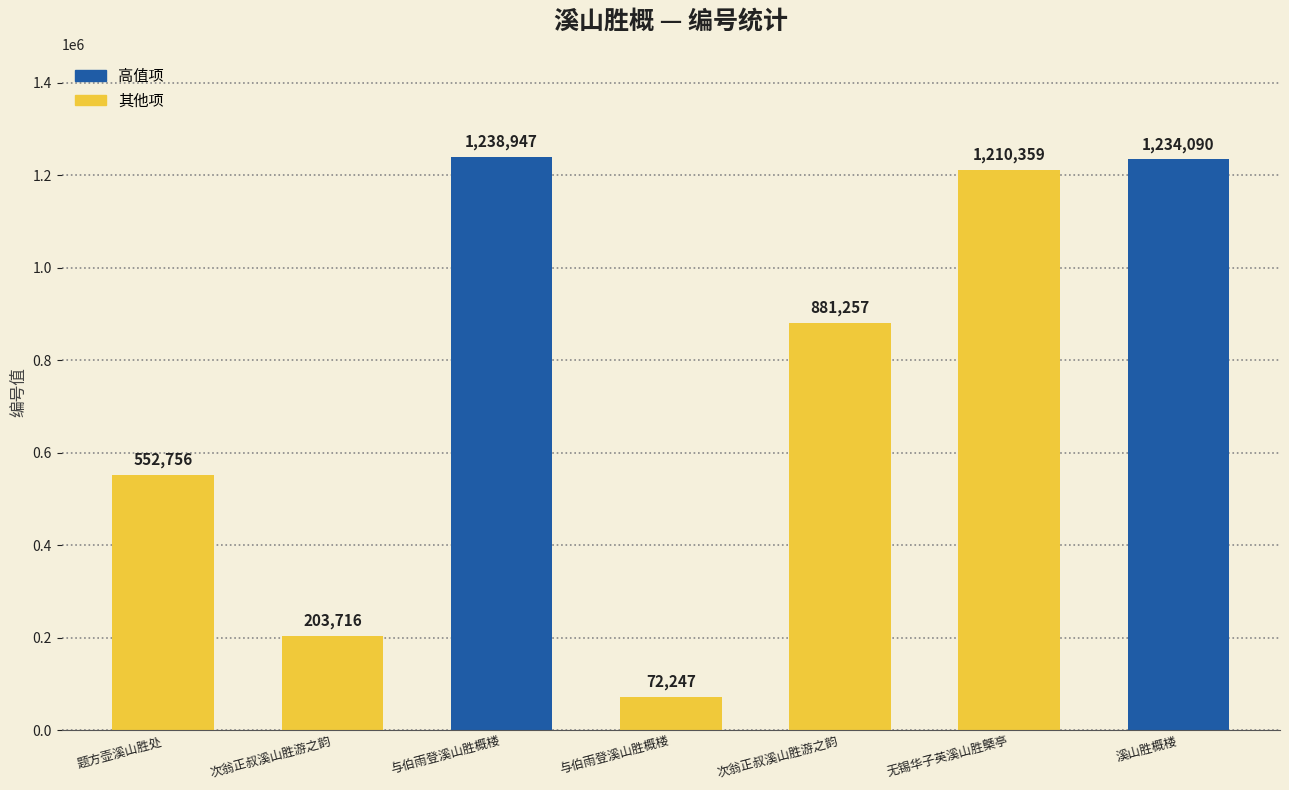

What is the difference between the values at 与伯雨登溪山胜概楼 and 溪山胜概楼?

4857